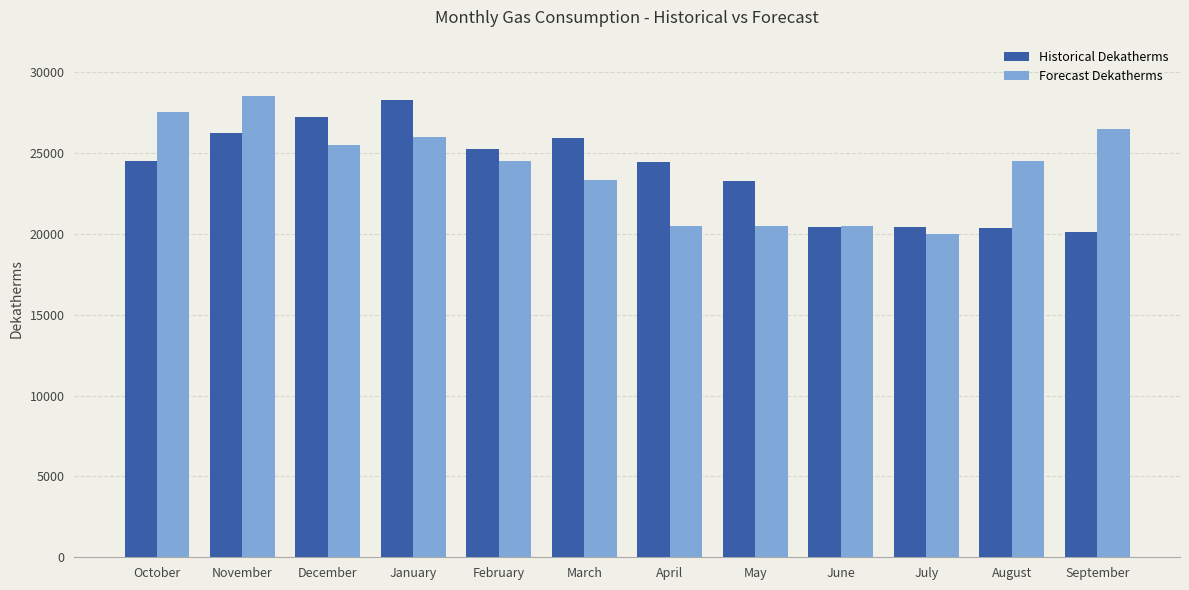

What is the lowest value of the Forecast Dekatherms series?

20000.0